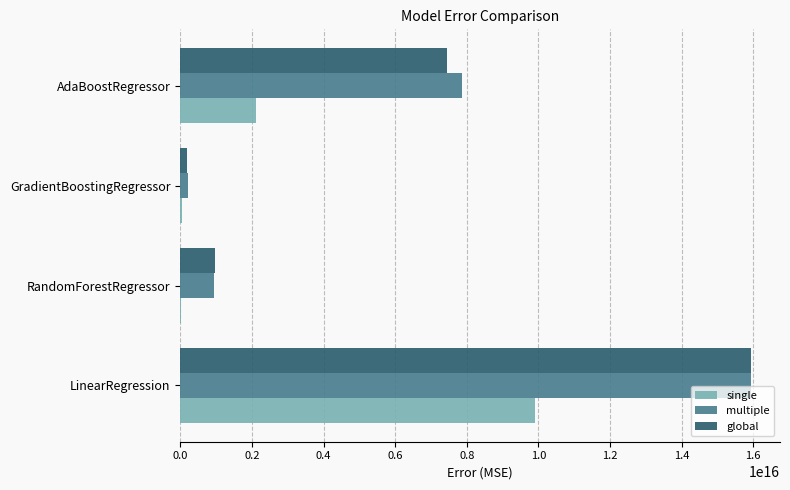

Which series changed the most between LinearRegression and RandomForestRegressor?

global